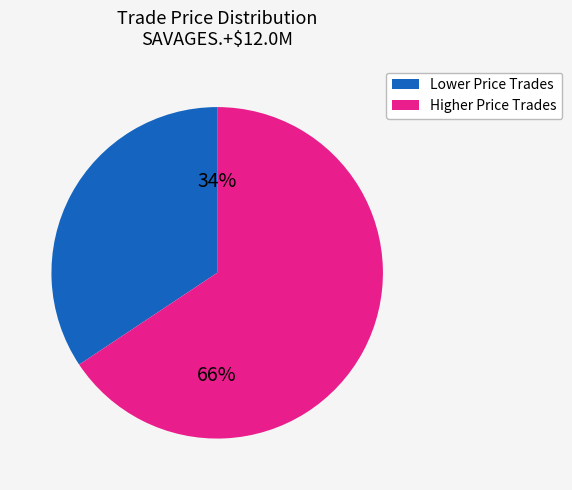

Is there any slice that represents more than half of the pie?

Yes